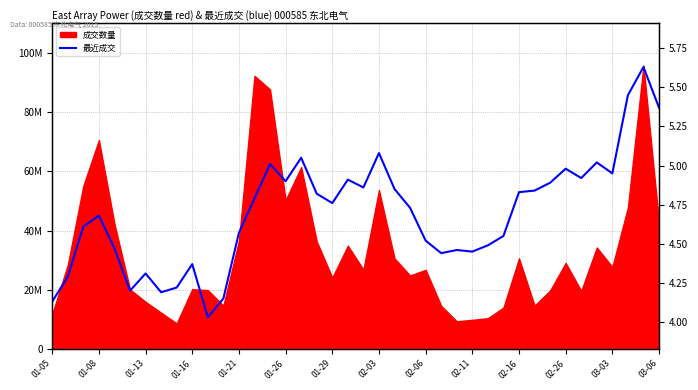

Is it true that the value at 29 is 2.5?

False